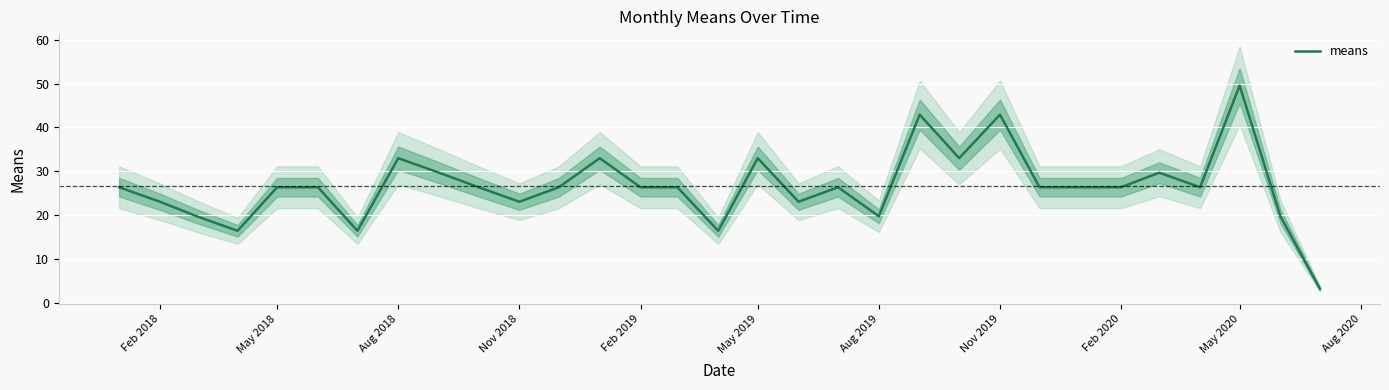

At which label does means reach its peak?

May 2020